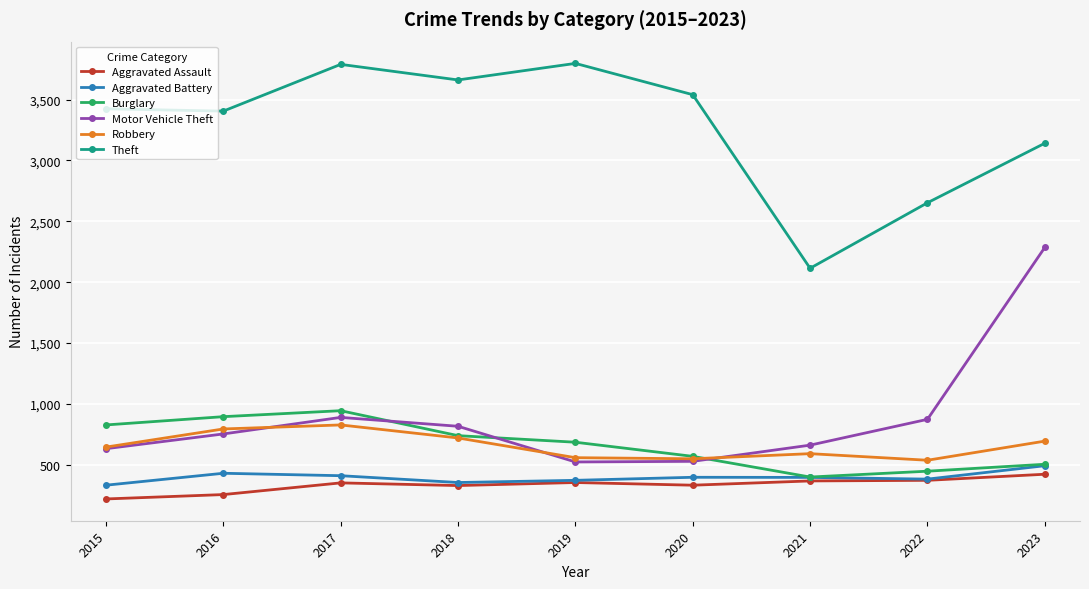

What value does the Theft series have at 2022, to the nearest 100?

2700